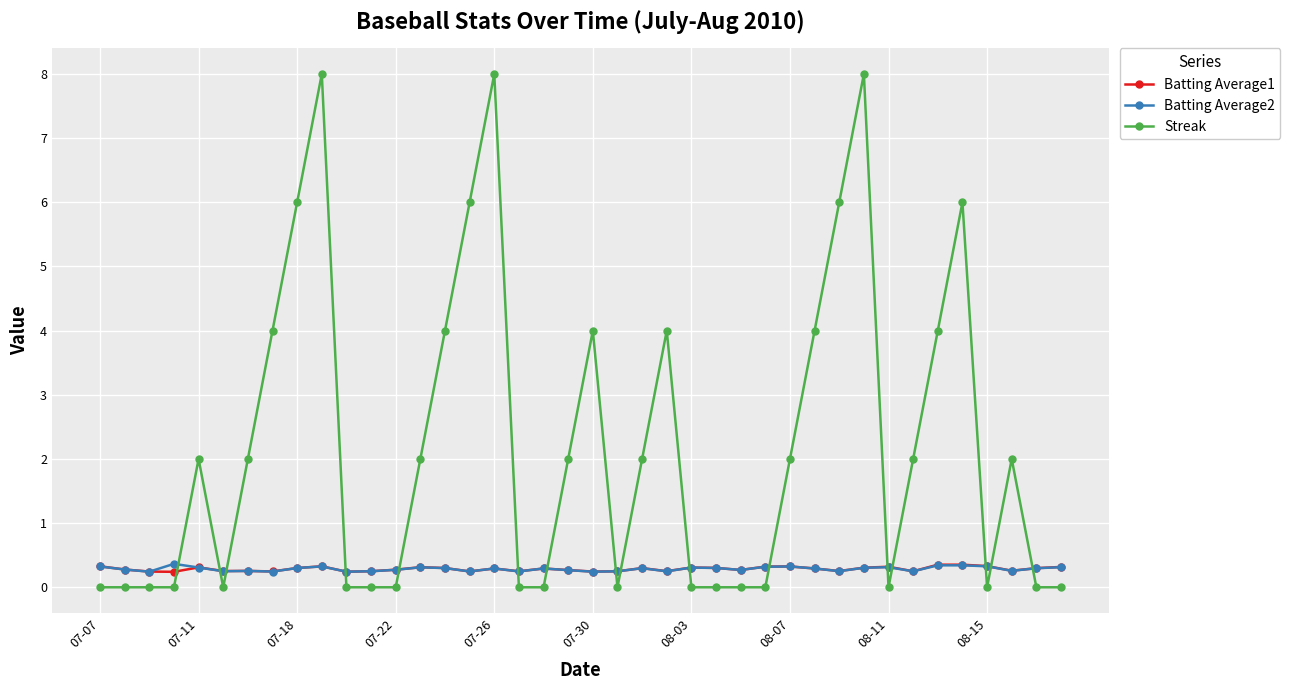

Does the chart display data point markers on the line(s)?

Yes